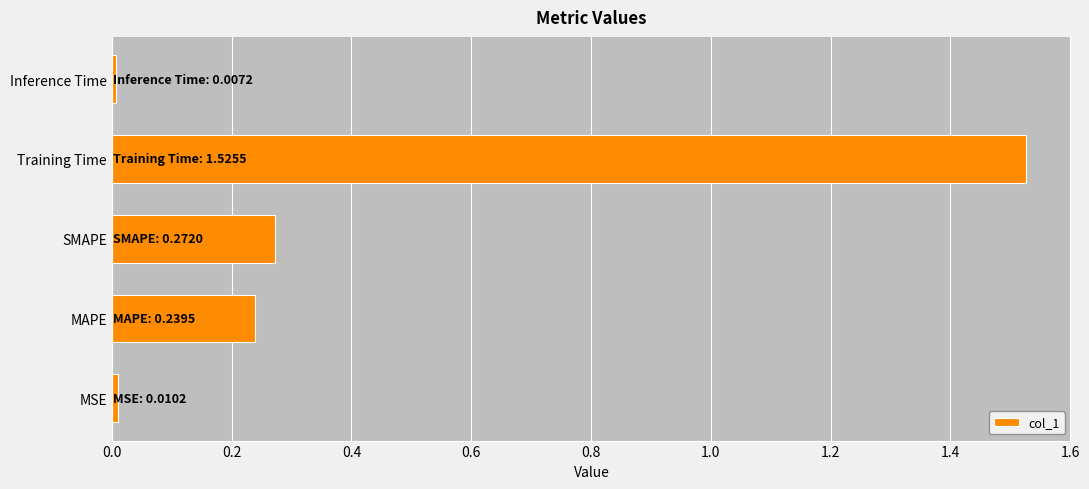

The value at SMAPE is 0.1. True or false?

False